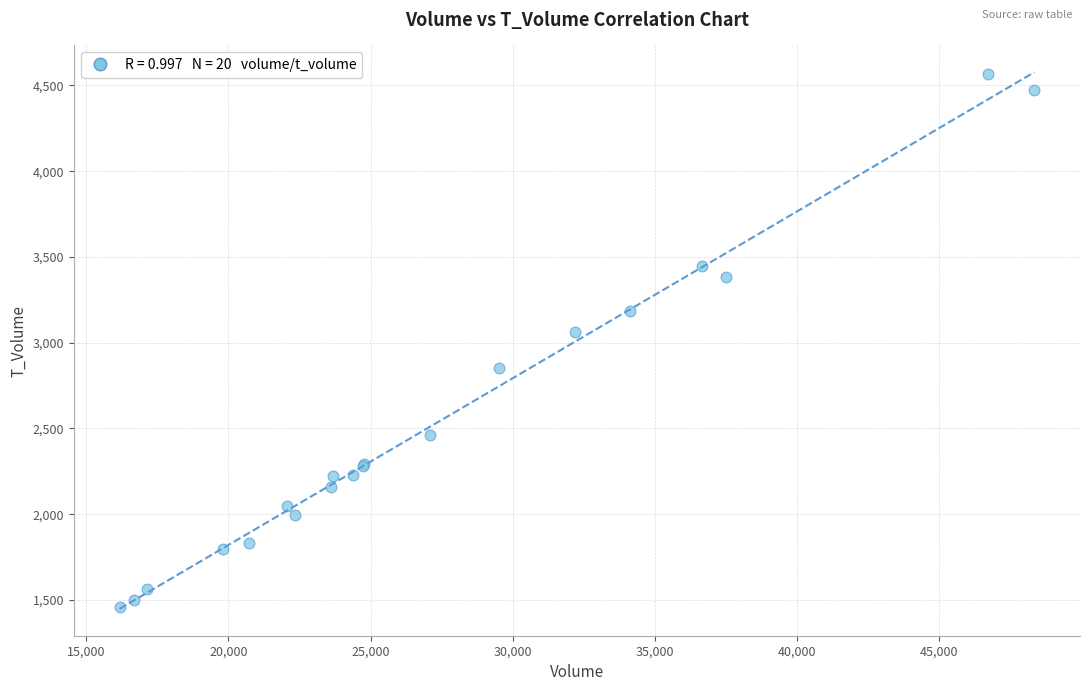

What Y value in the scatter plot is closest to 3014?

3065